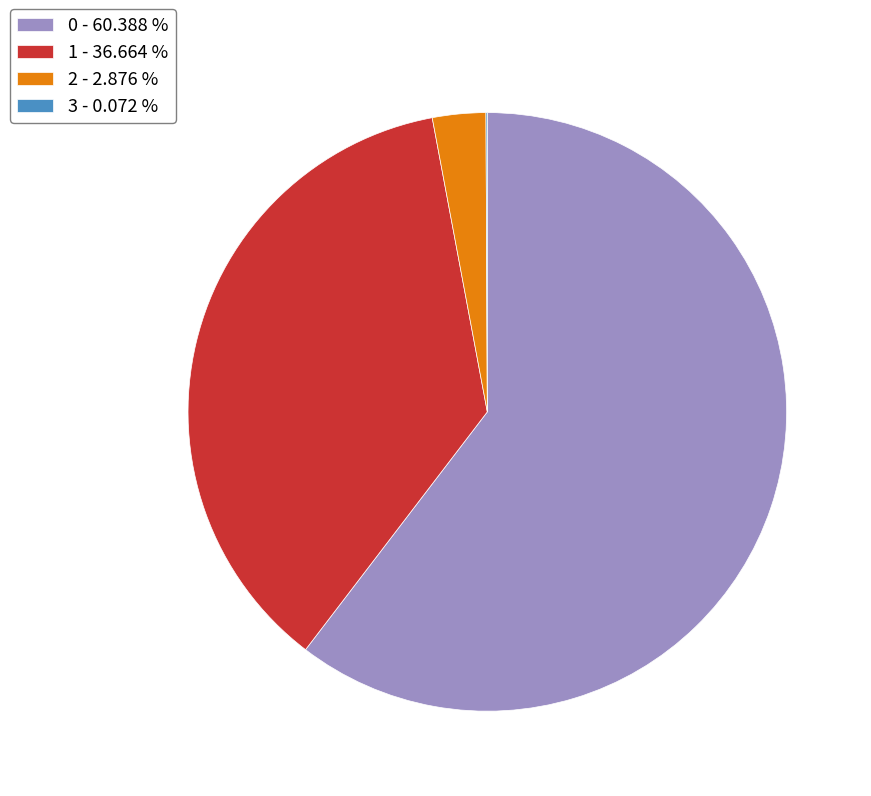

Is 2 - 2.876 % the majority of the pie?

No